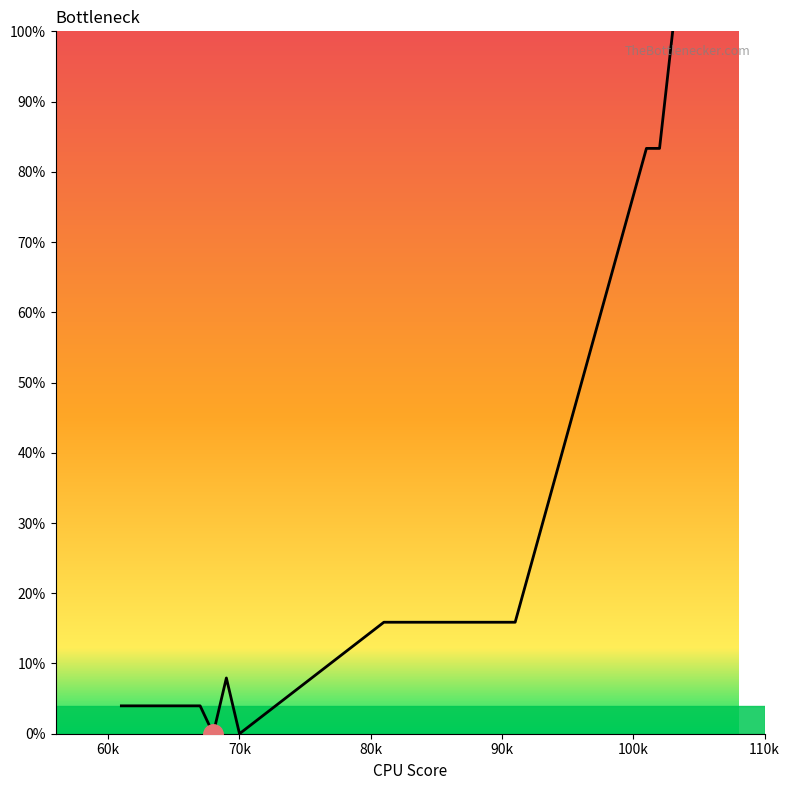

What is the difference between the maximum and minimum values?

100.0